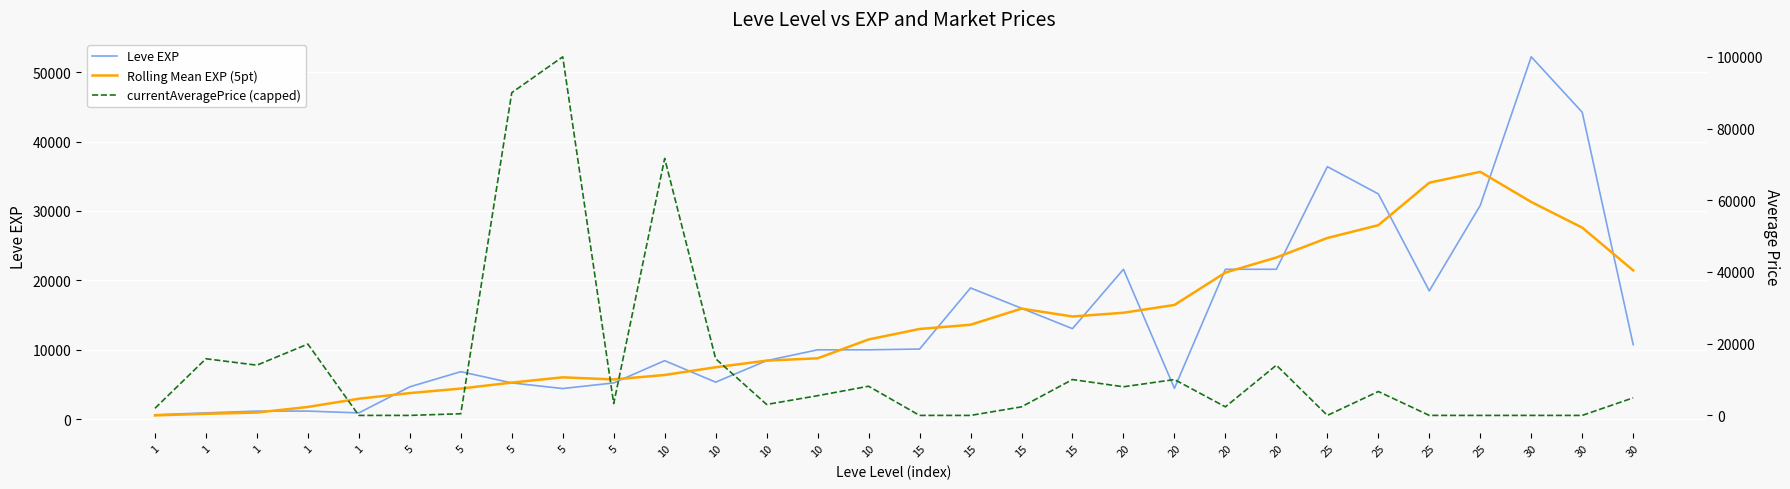

Is this an area chart (filled region under the line)?

No